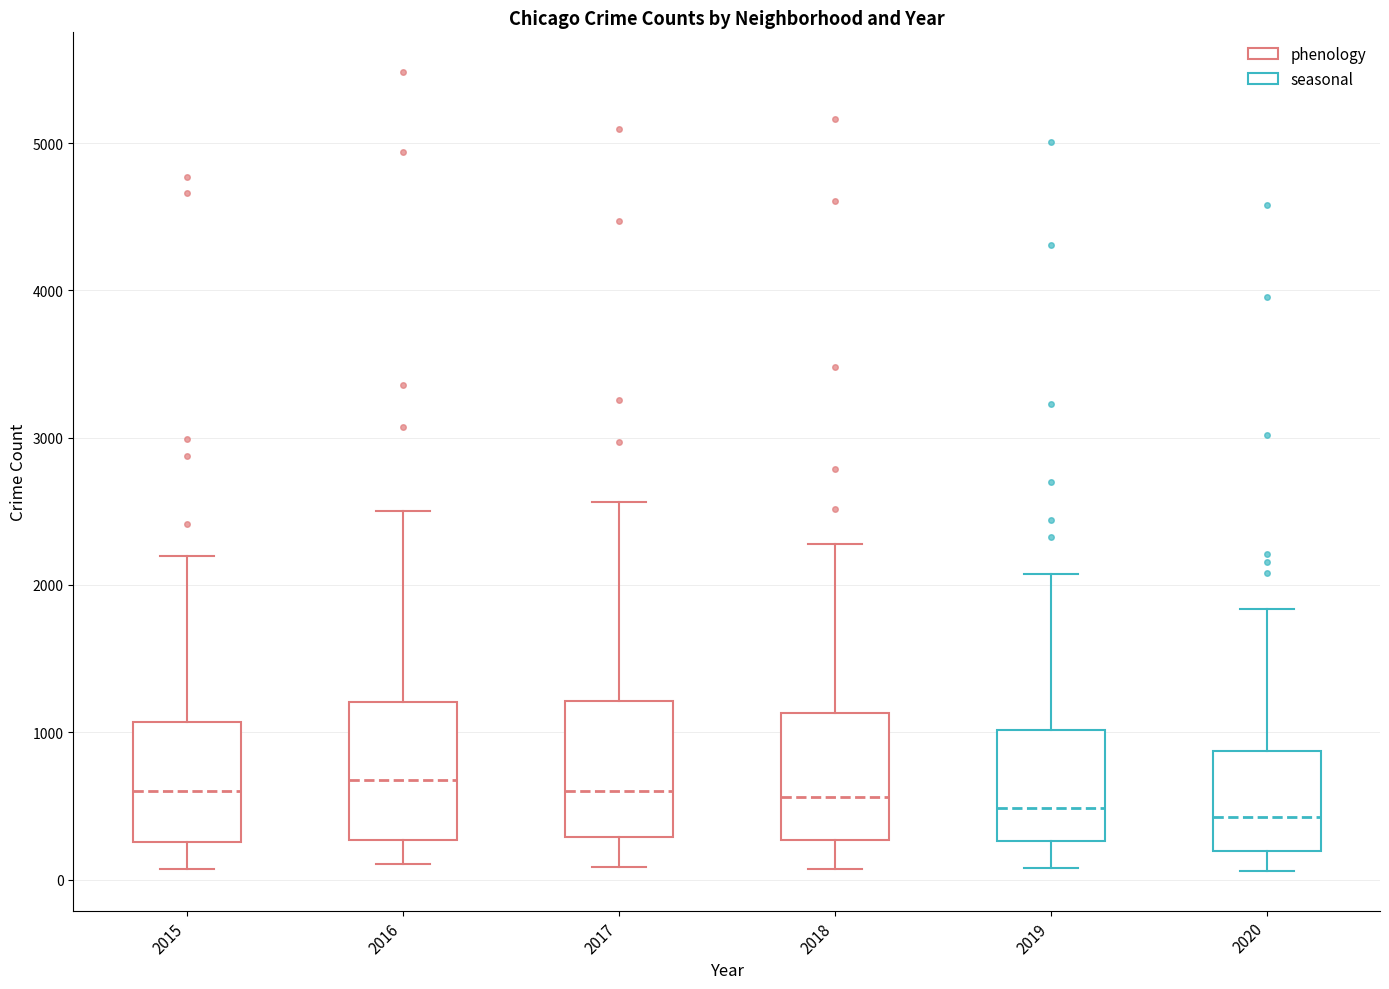

Reading left to right, read every box against the y-axis: the position of its median line, the range the box covers, and the ends of its whiskers. The values are not printed on the chart, so give them approximately, as read against the axis.

2015: median 600, box 300 to 1100, whiskers 100 to 2200
2016: median 700, box 300 to 1200, whiskers 100 to 2500
2017: median 600, box 300 to 1200, whiskers 100 to 2600
2018: median 600, box 300 to 1100, whiskers 100 to 2300
2019: median 500, box 300 to 1000, whiskers 100 to 2100
2020: median 400, box 200 to 900, whiskers 100 to 1800